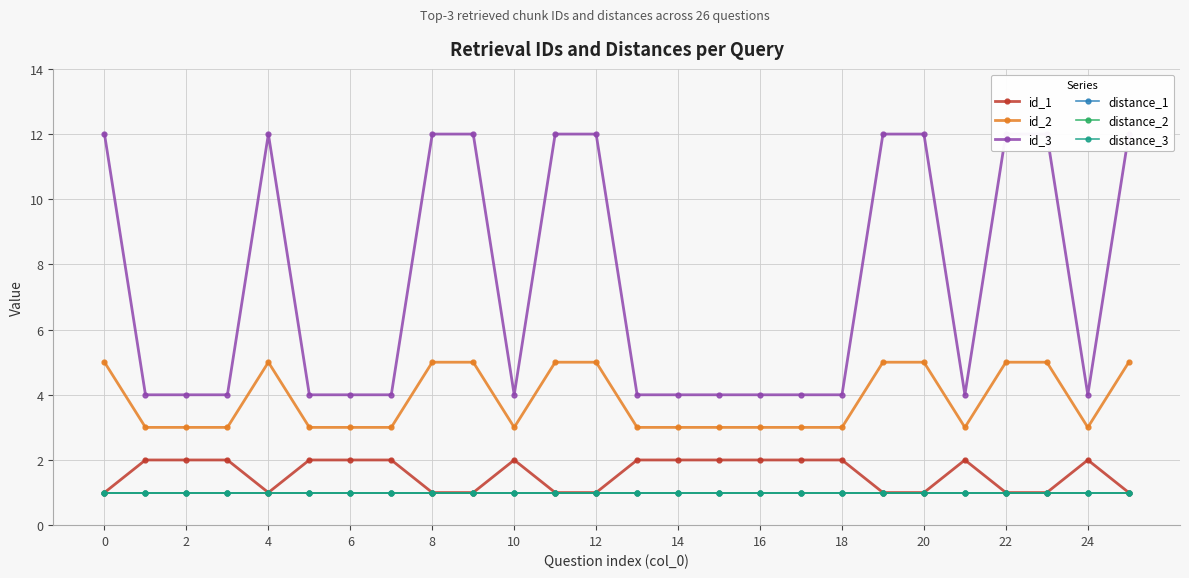

What are all the series names shown in the legend?

id_1, id_2, id_3, distance_1, distance_2, distance_3